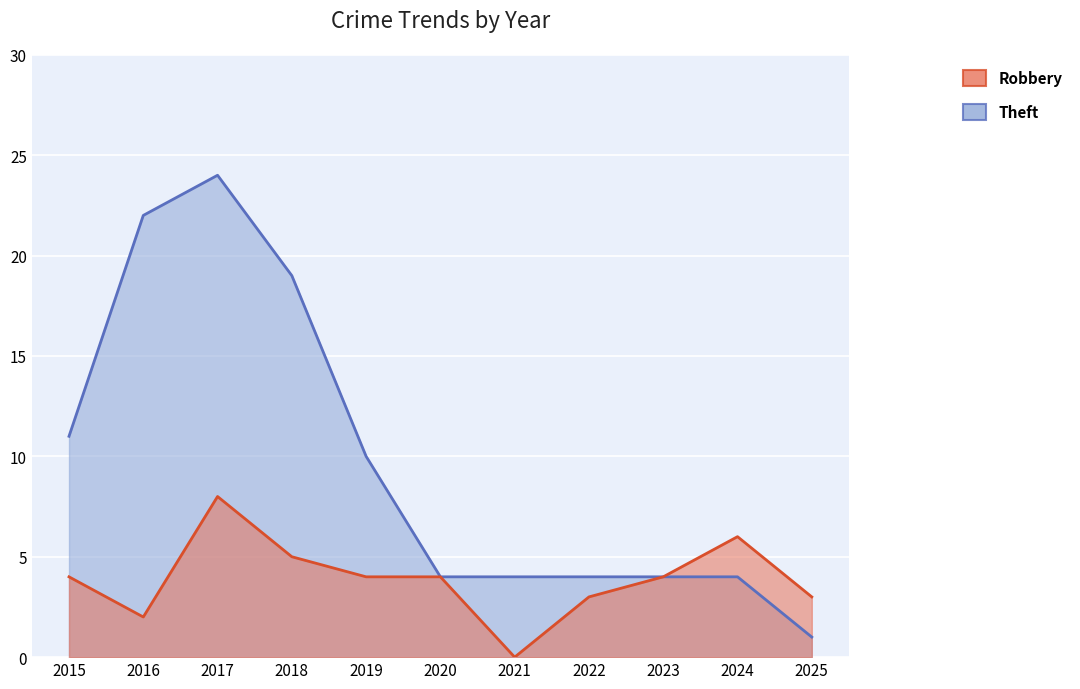

What is the value of the Robbery point at the 2nd from the left?

2